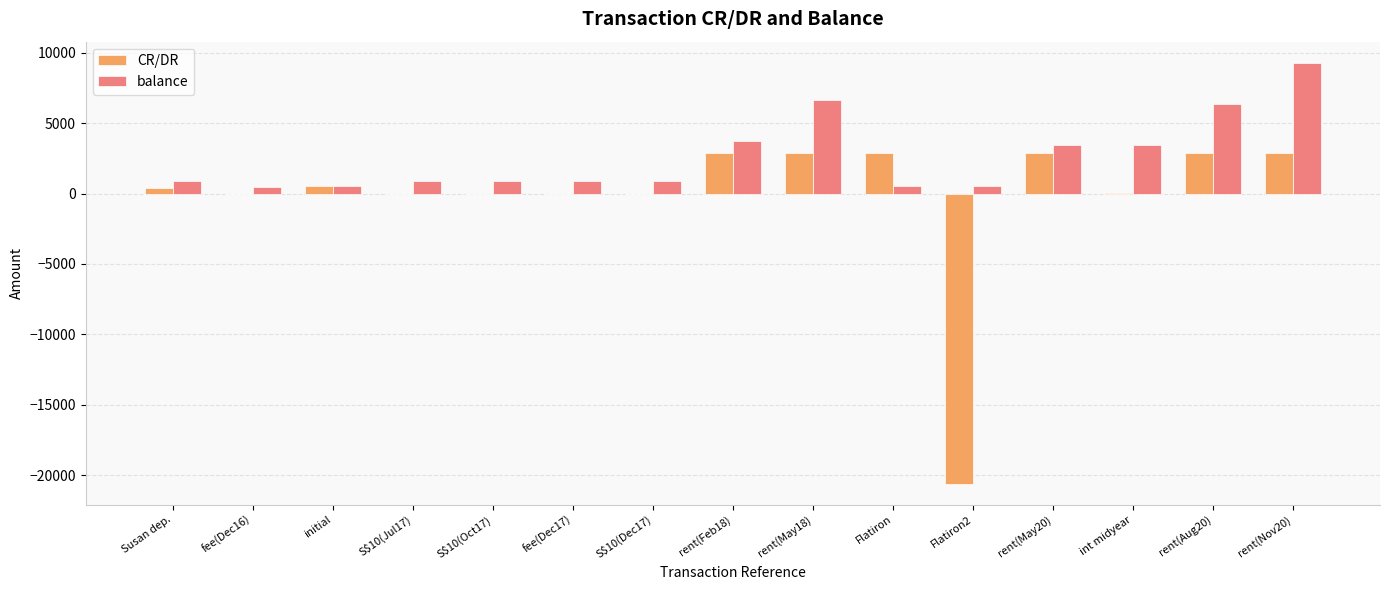

Are the bars grouped side by side (vs. stacked)?

Yes